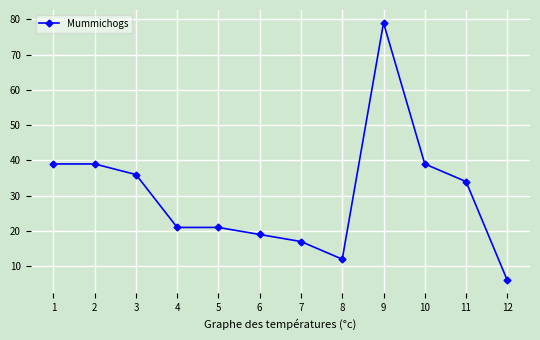

Is this an area chart (filled region under the line)?

No